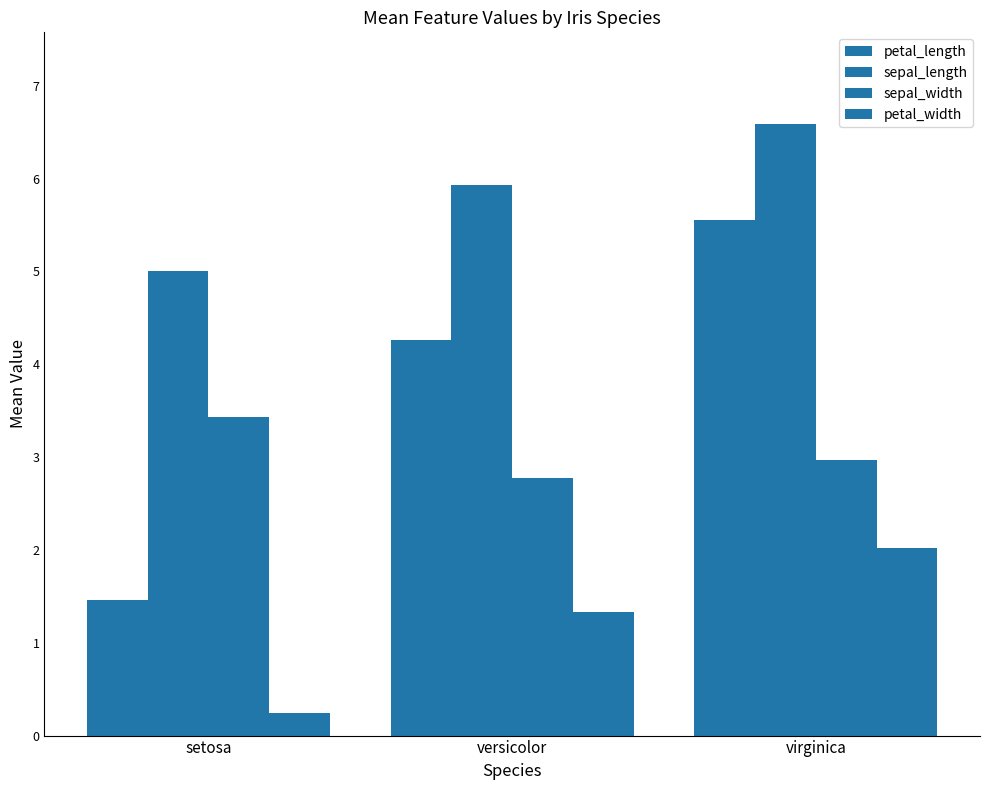

How many data points in petal_length are less than 4?

1